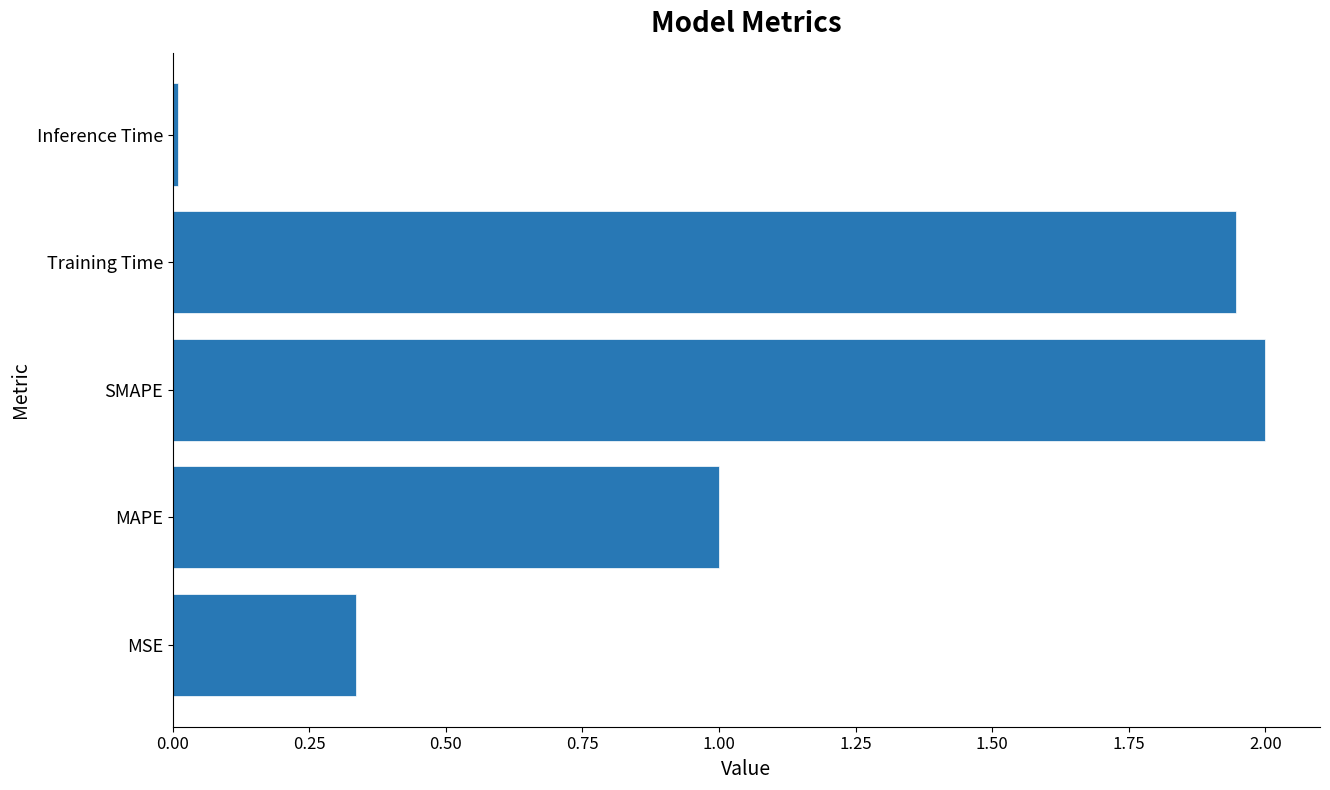

At which label is the value closest to 1?

MAPE